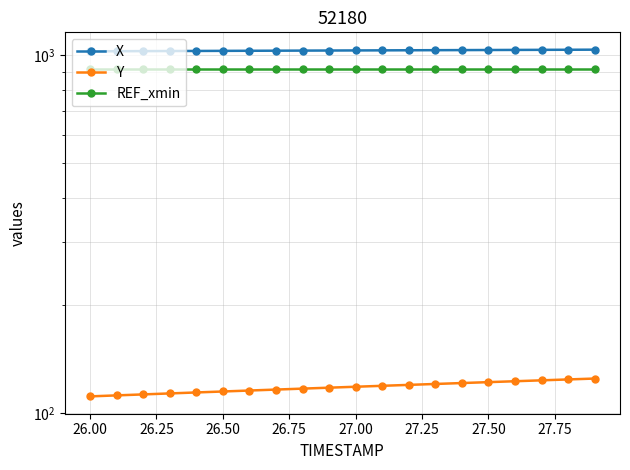

Which series has the largest total across all categories?

X